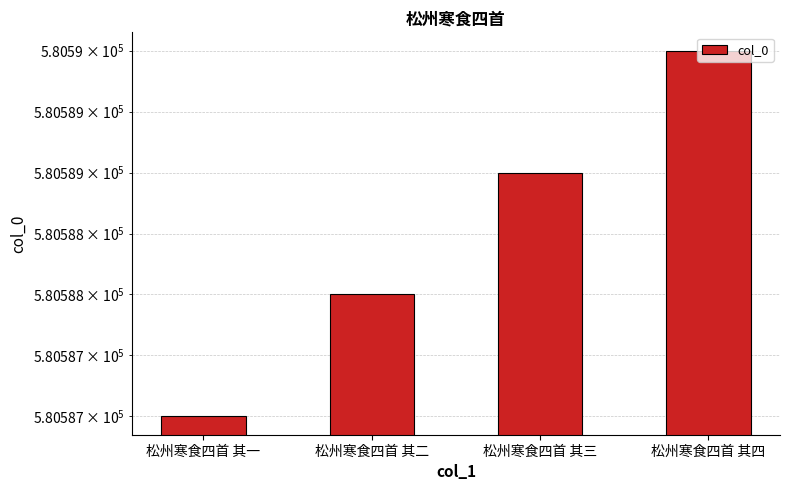

How many bars are there in total?

4